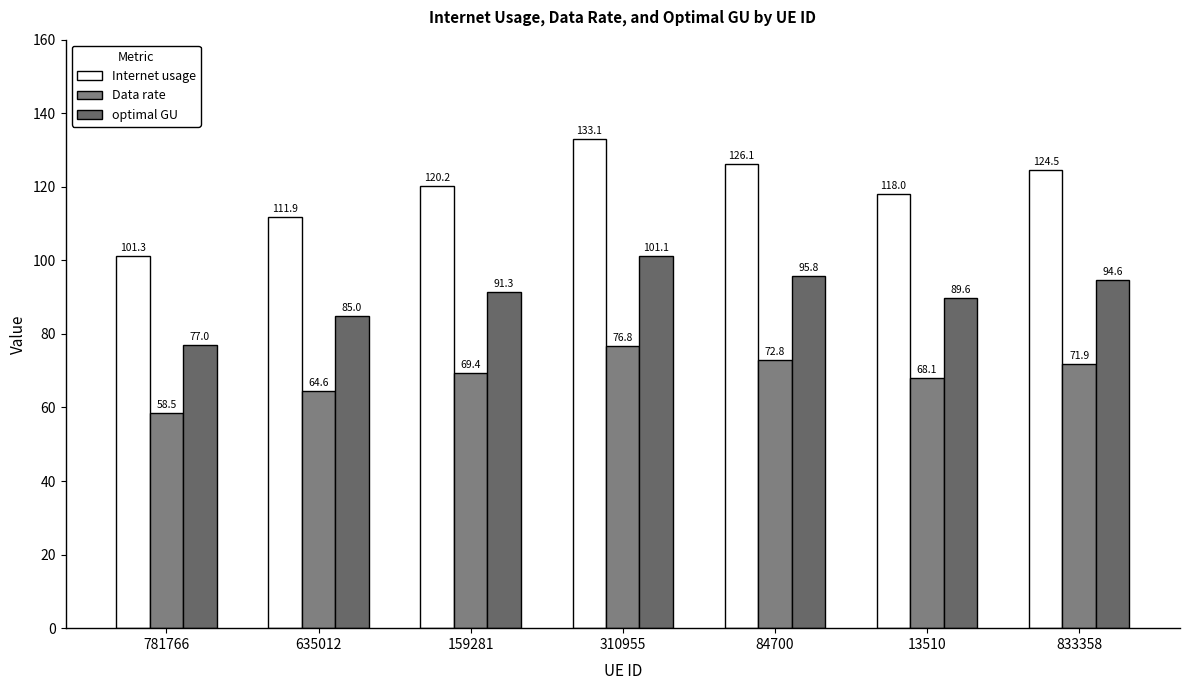

Reading left to right, list all the values displayed in this chart.

Internet usage: 781766=101.3	635012=111.9	159281=120.2	310955=133.1	84700=126.1	13510=118.0	833358=124.5
Data rate: 781766=58.5	635012=64.6	159281=69.4	310955=76.8	84700=72.8	13510=68.1	833358=71.9
optimal GU: 781766=77.0	635012=85.0	159281=91.3	310955=101.1	84700=95.8	13510=89.6	833358=94.6